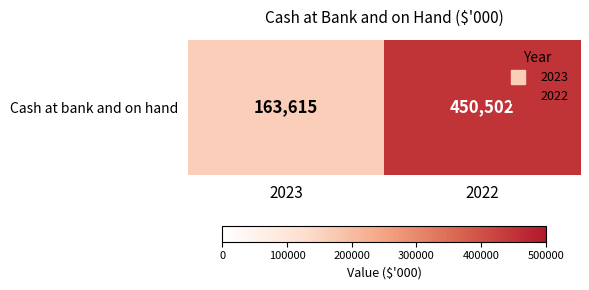

What is the sum of the values at 2022 and 2023?

614117